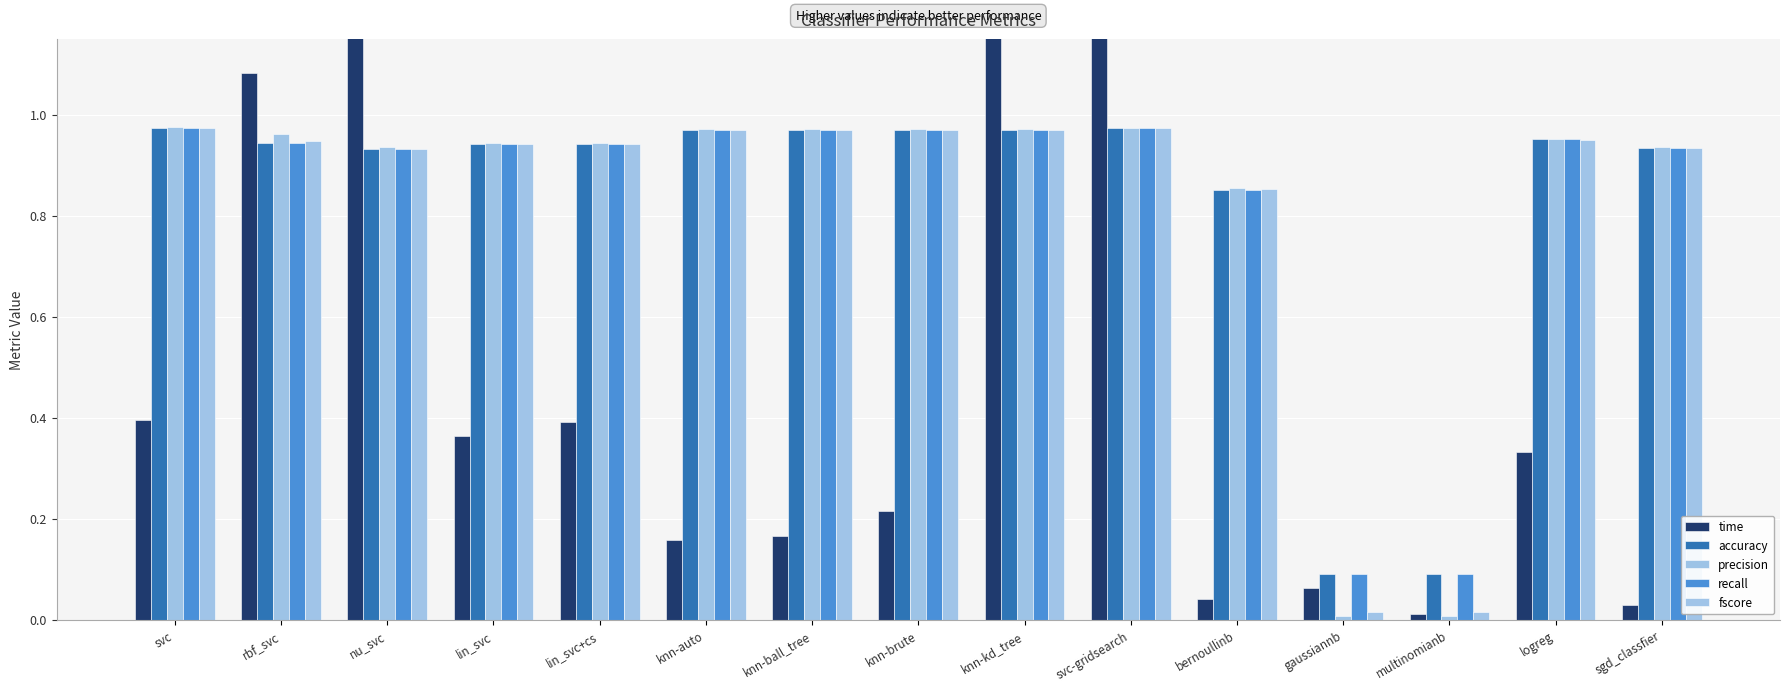

What is the difference between the maximum and second lowest values in the precision series?

1.0